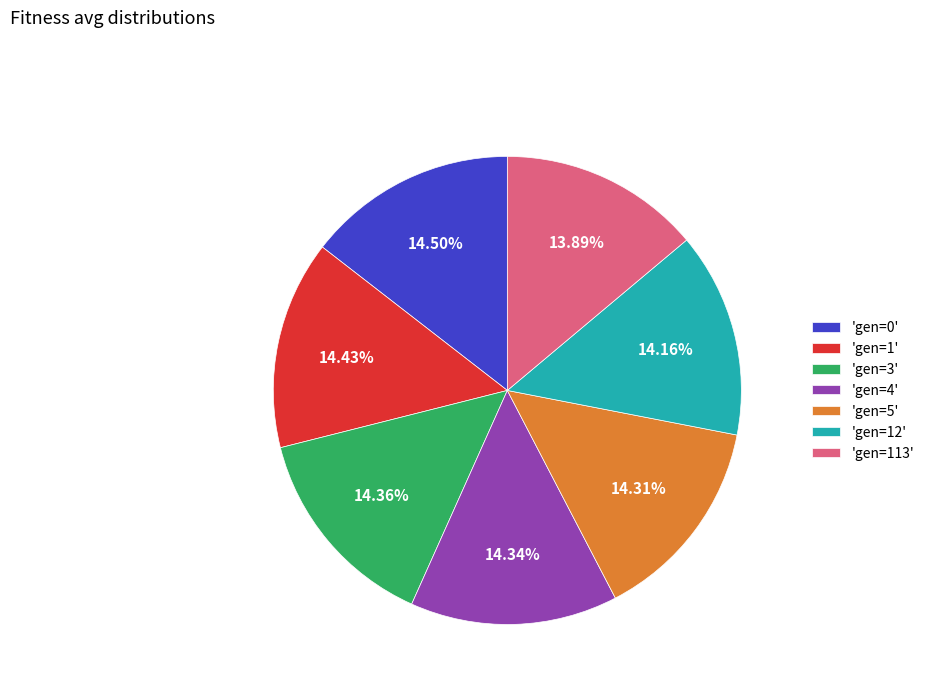

Do 'gen=3' and 'gen=4' together represent more than half of the pie?

No